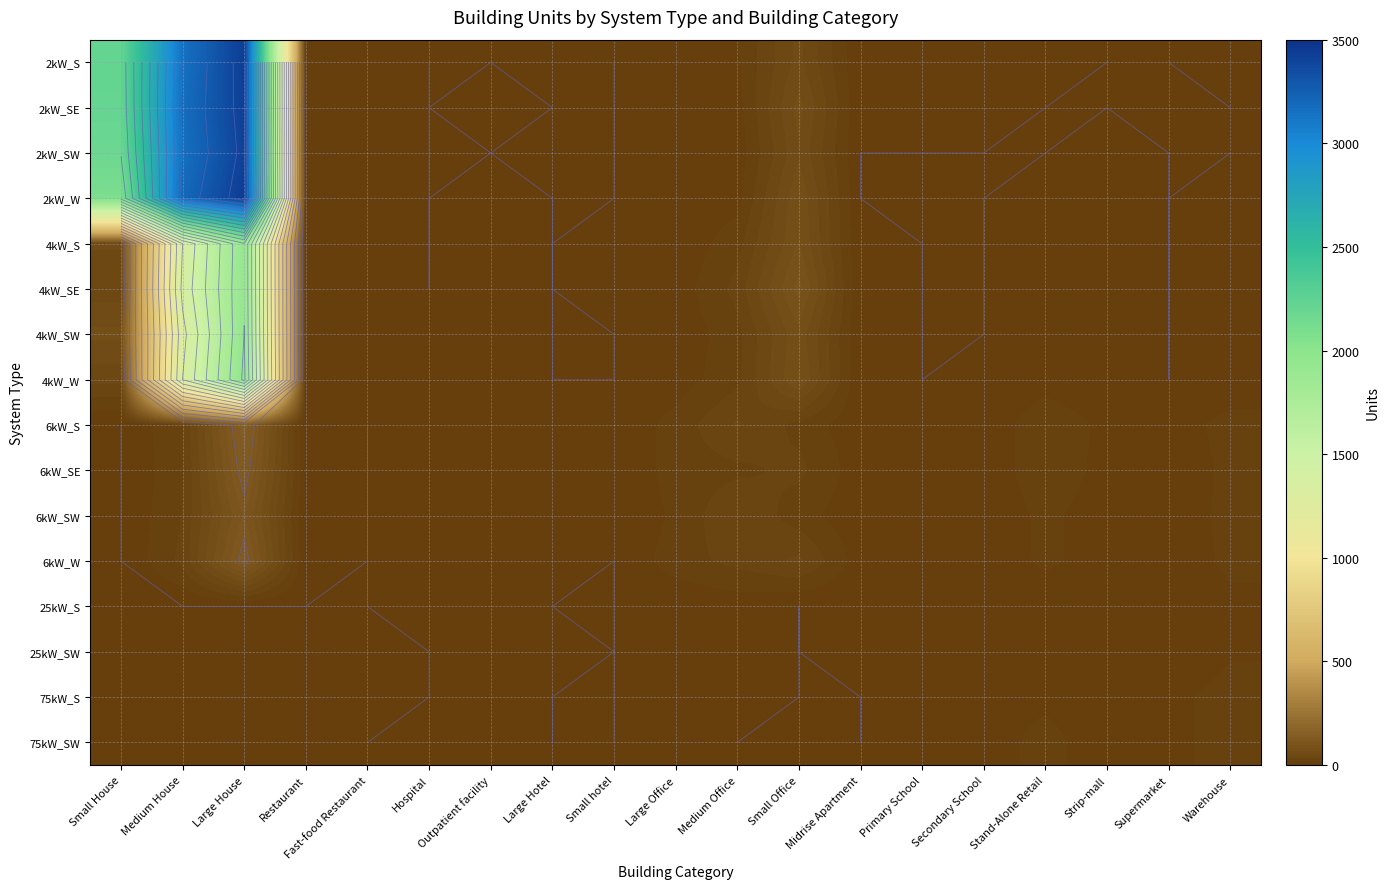

What is the sum of all 4kW_SW values?

3426